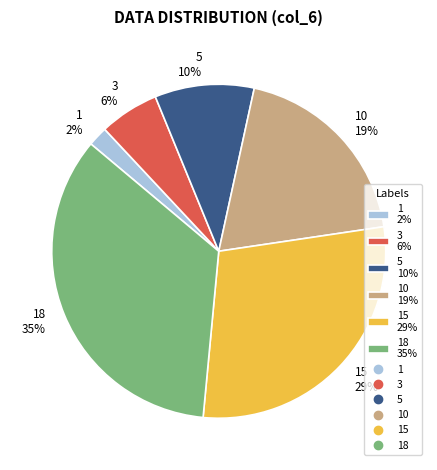

Count the number of slices in the pie.

6